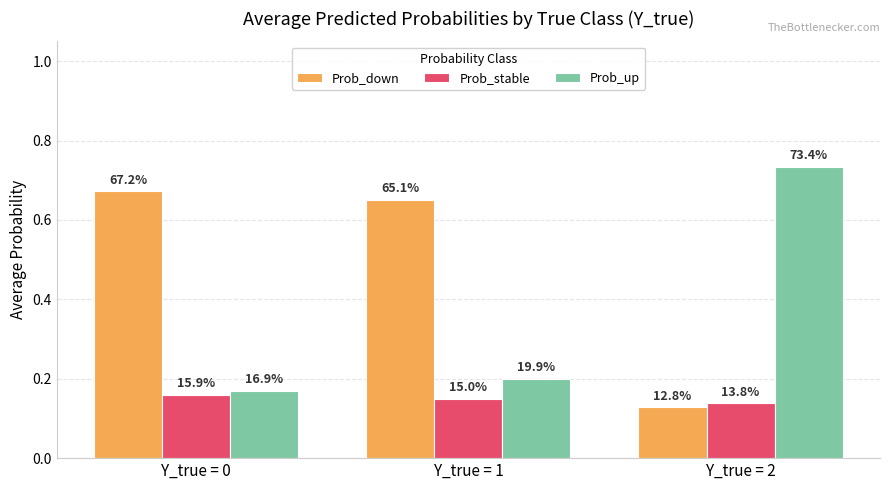

At which category does the chart reach its peak across all series?

Y_true = 2